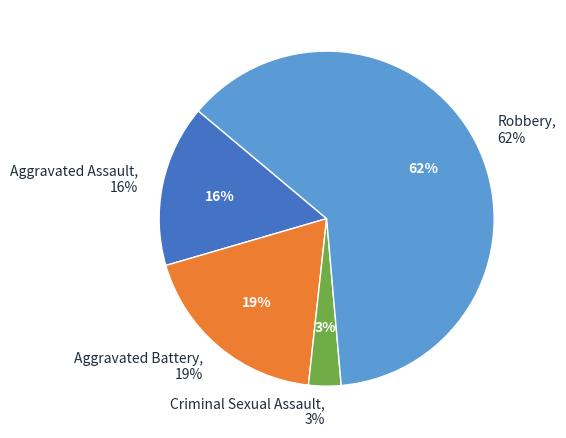

The Robbery slice represents 62% of the pie. True or false?

True